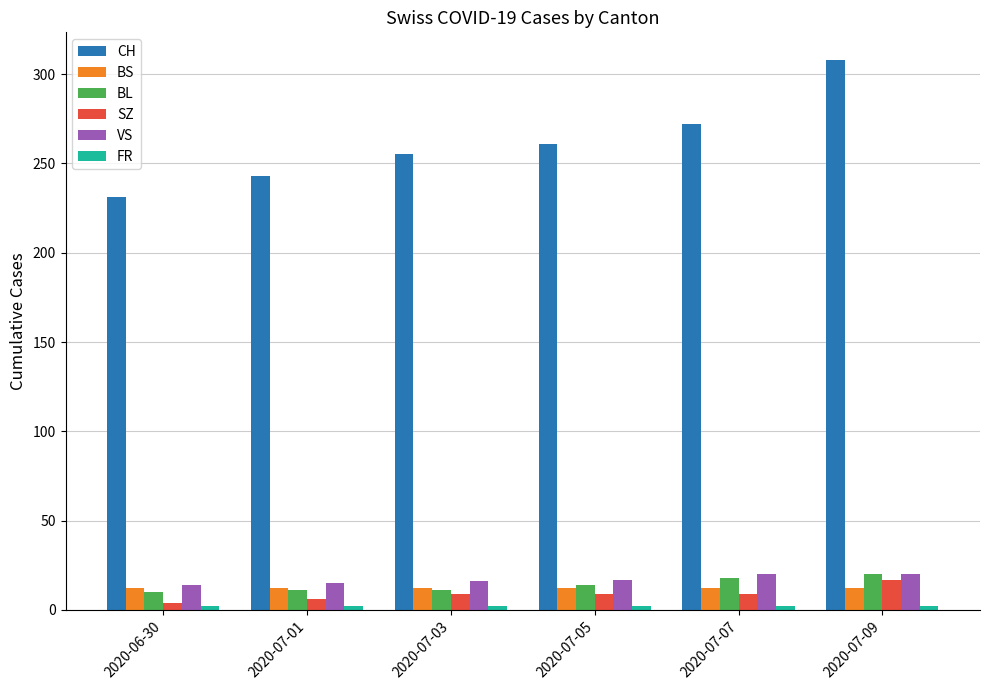

What is the value of the SZ bar at the 1st from the left?

4